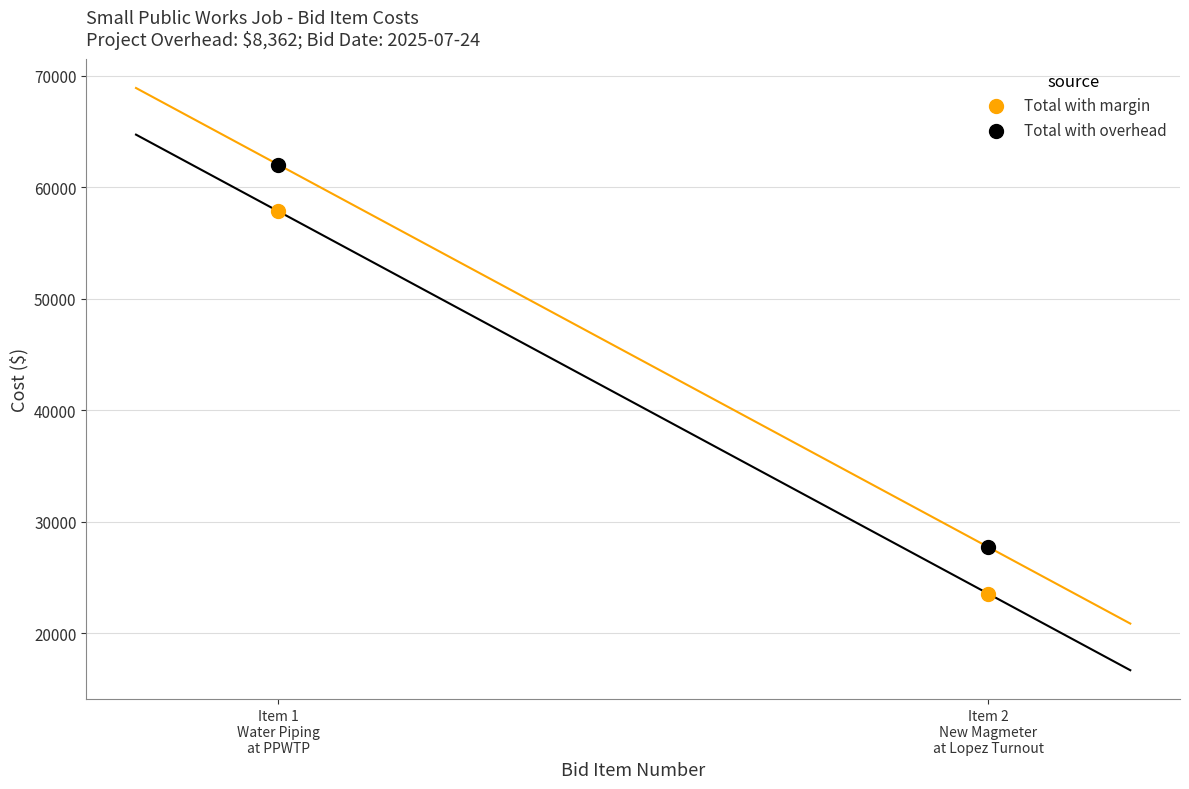

Which series contains the lowest Y value?

Total with margin